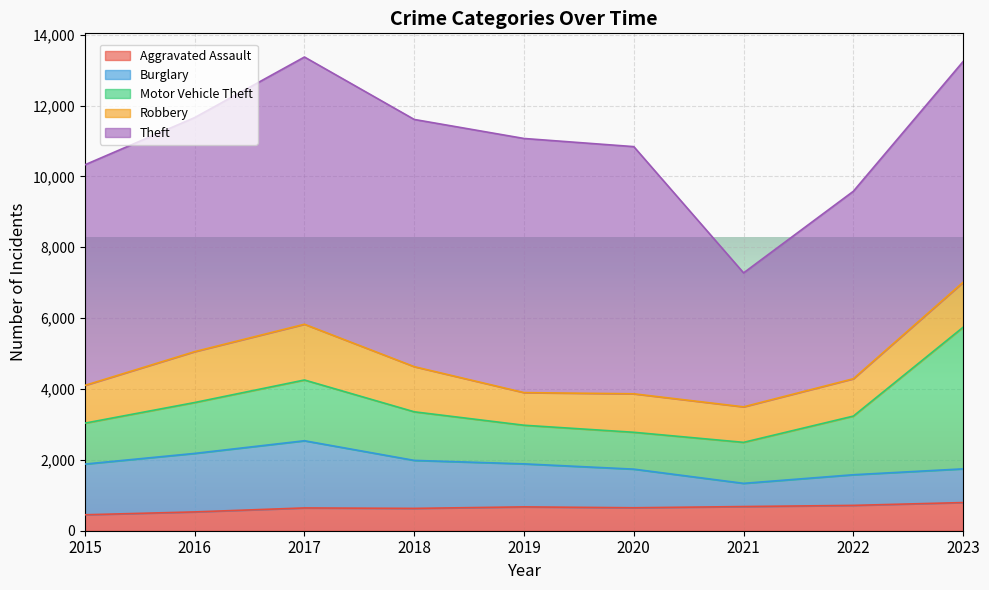

Which series has the largest total across all categories?

Theft